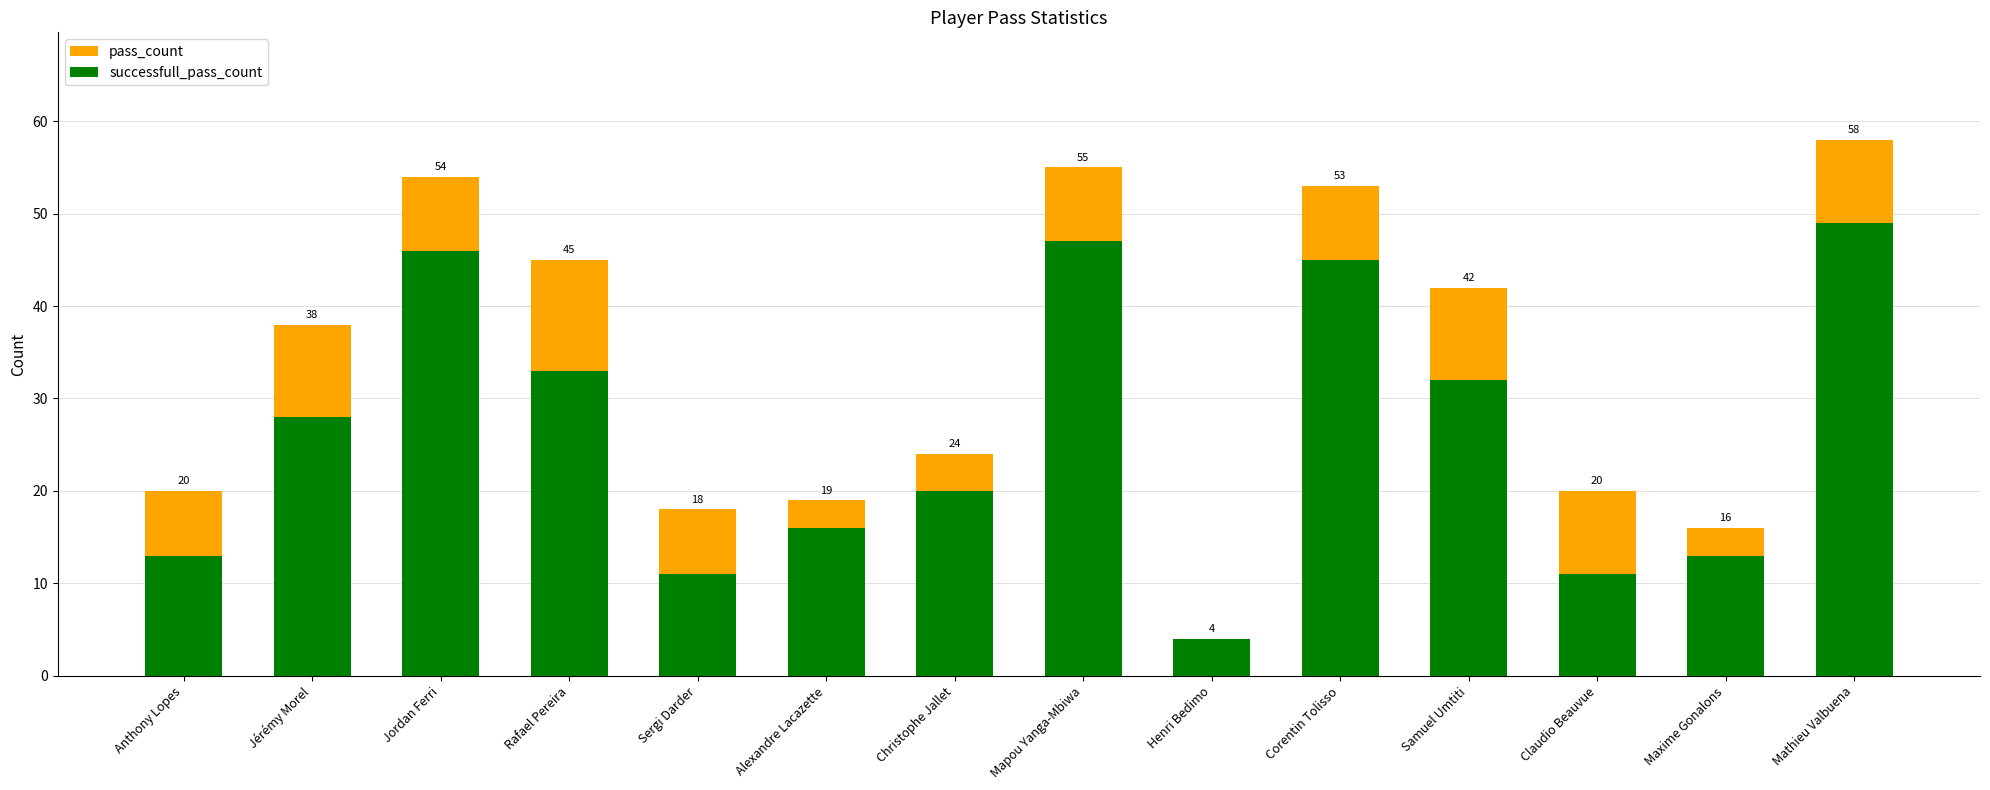

What is the approximate value of successfull_pass_count at Christophe Jallet?

20